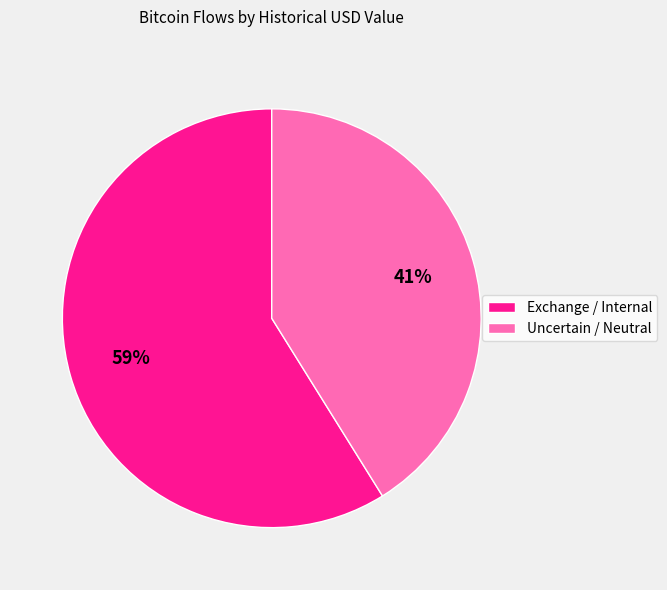

To the nearest percent, what percentage of the pie is Uncertain / Neutral?

41%